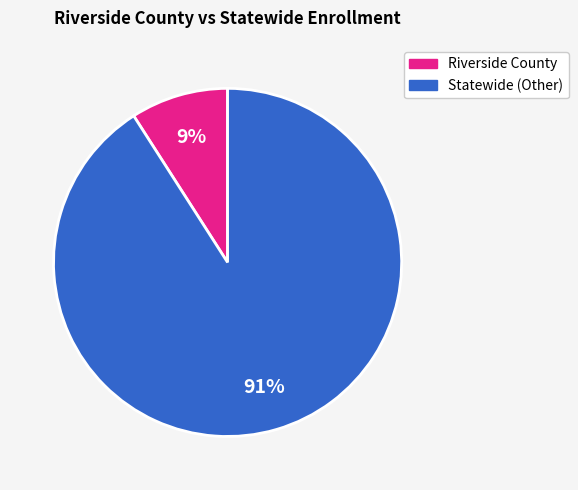

Is there a majority slice in this chart?

Yes